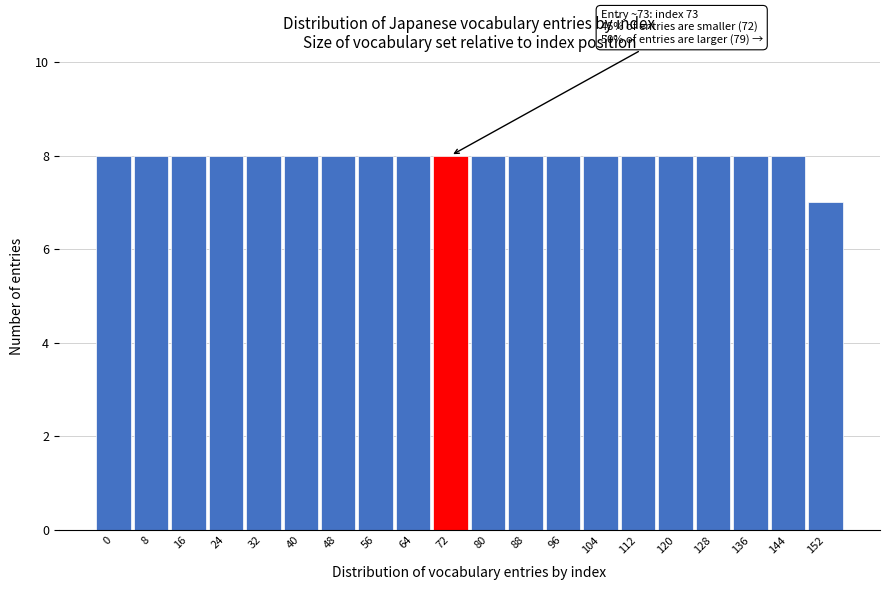

Reading left to right, list all the values displayed in this chart.

8	8	8	8	8	8	8	8	8	8	8	8	8	8	8	8	8	8	8	7